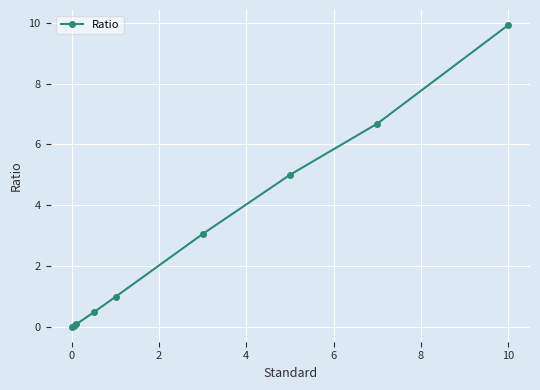

What is the average value?

2.9